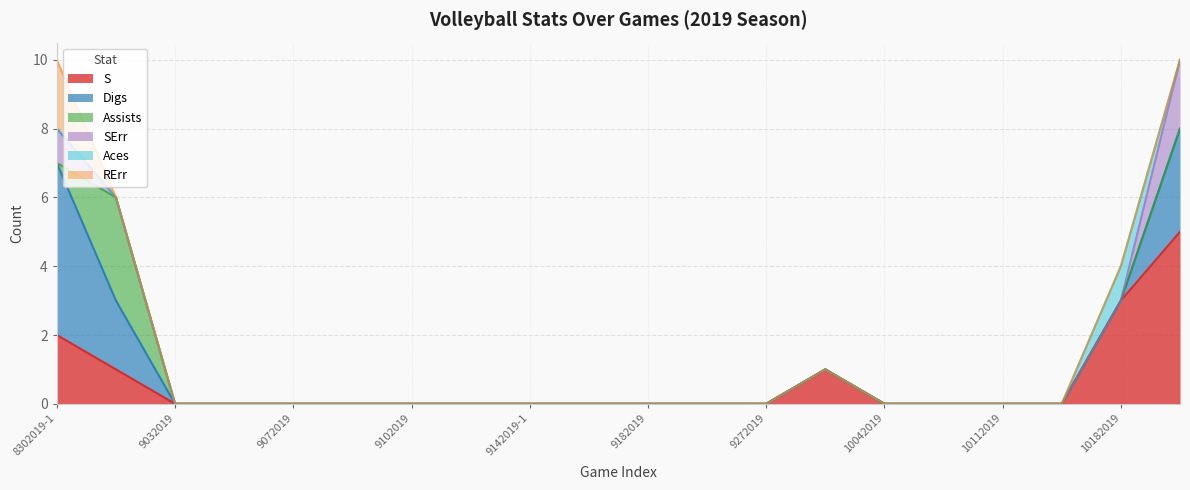

Which series has the largest range (max minus min)?

S